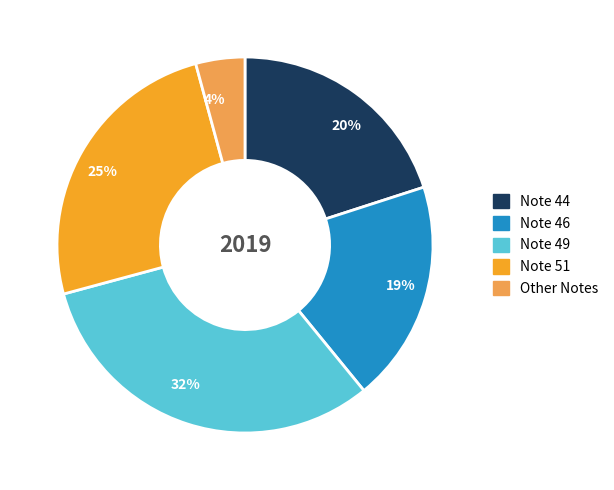

Which slice is the largest?

32%